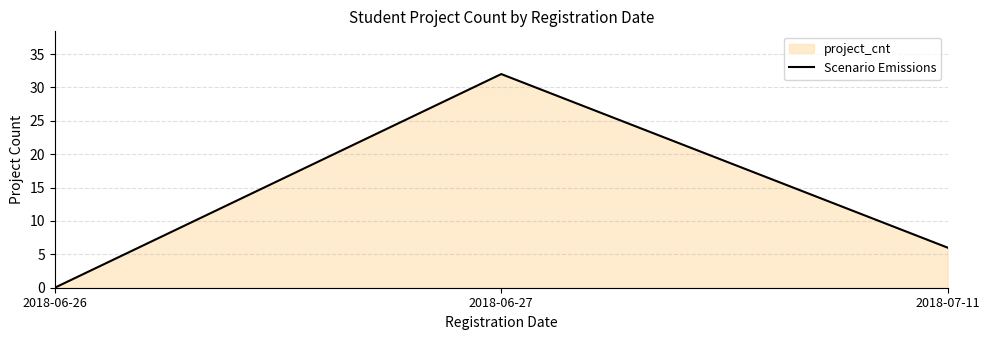

What position from the left is 2018-06-26?

1